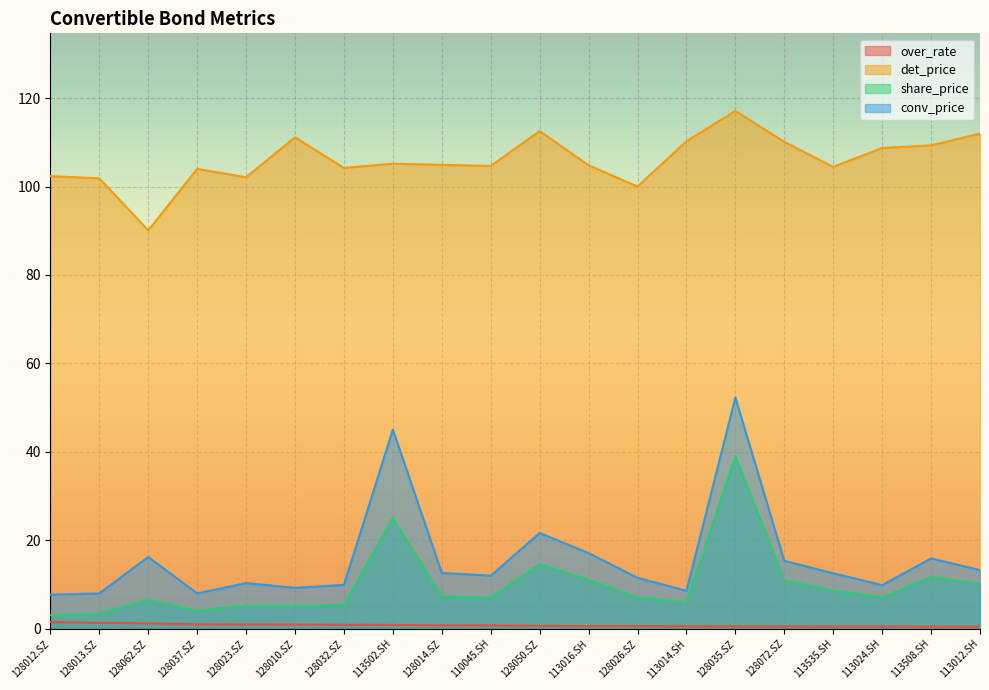

What is the difference between the maximum and minimum values in the over_rate series?

1.1